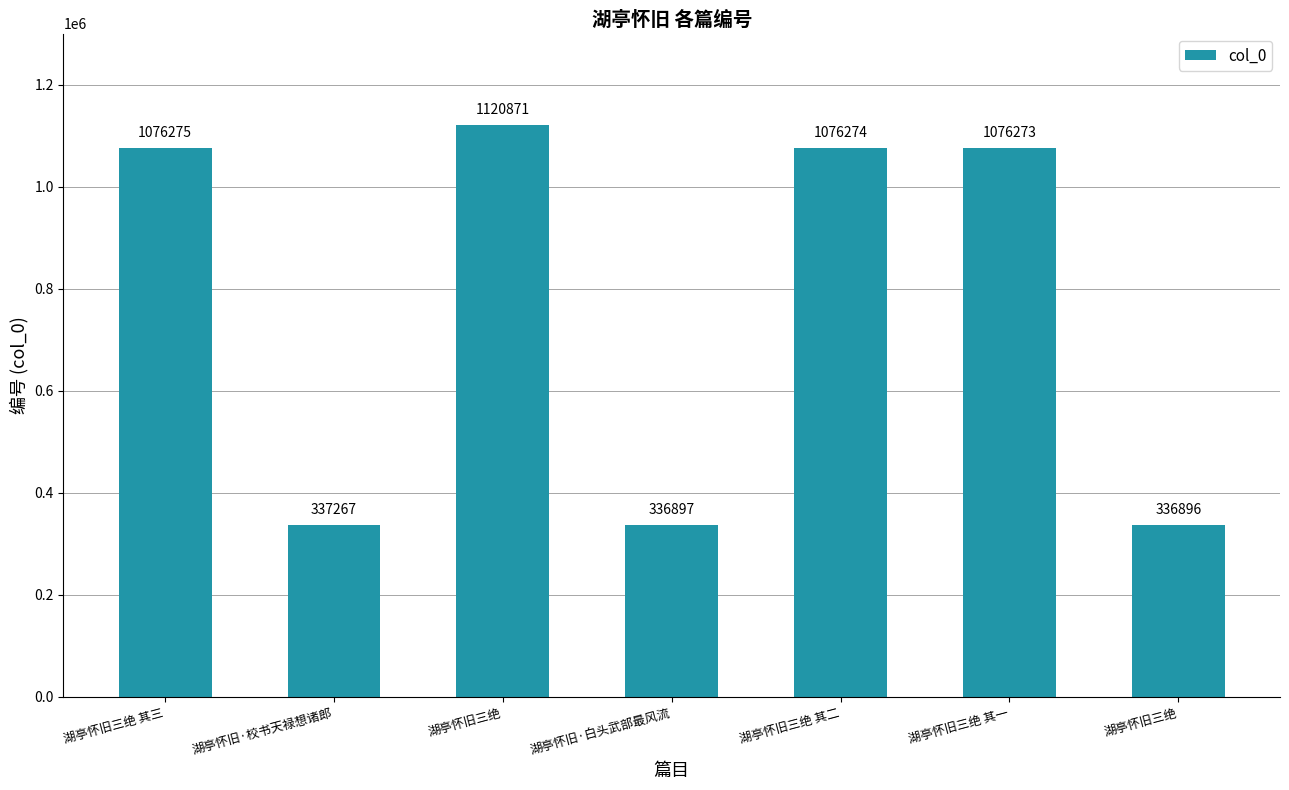

How many data points are less than 1076273?

3